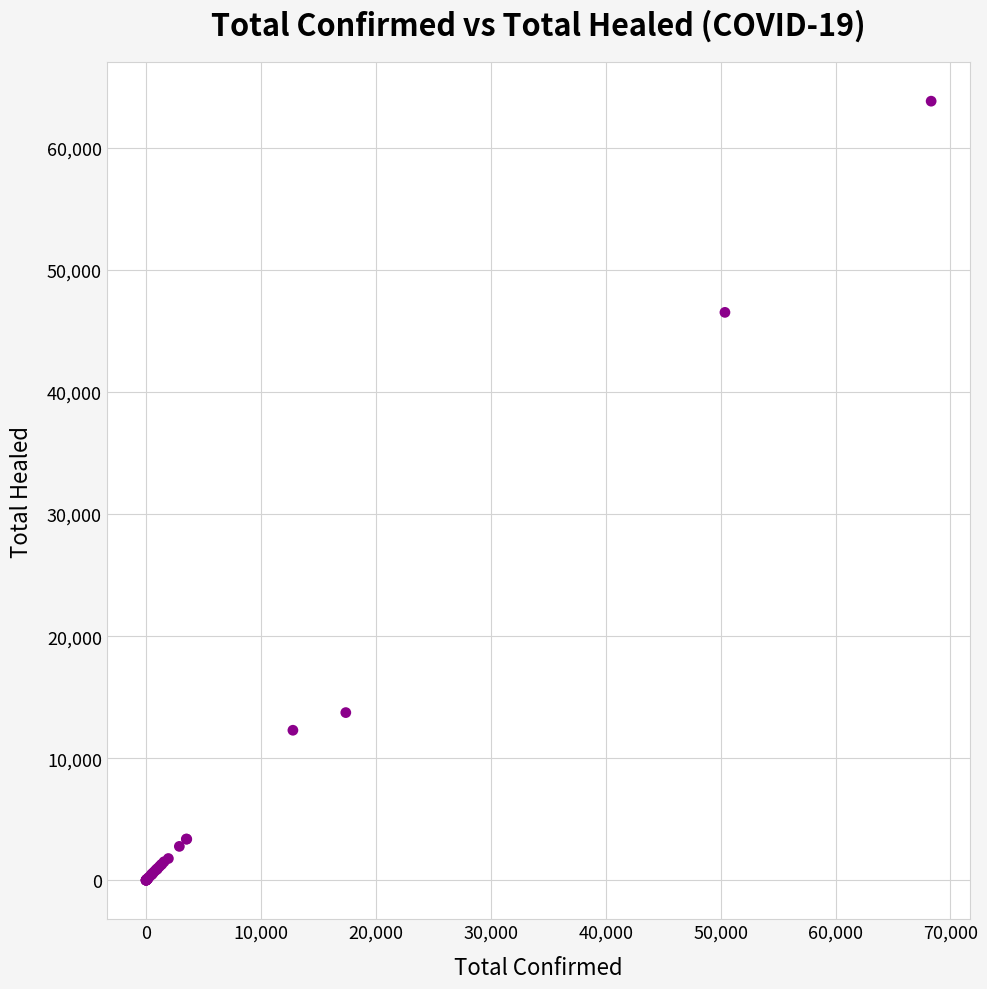

What Y value in the scatter plot is closest to 31907?

46511